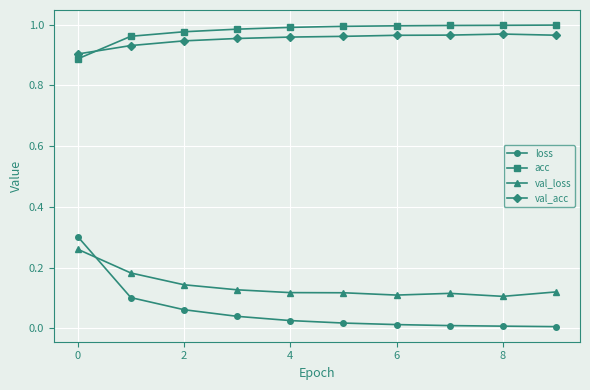

True or false: val_loss and acc cross at least once.

False